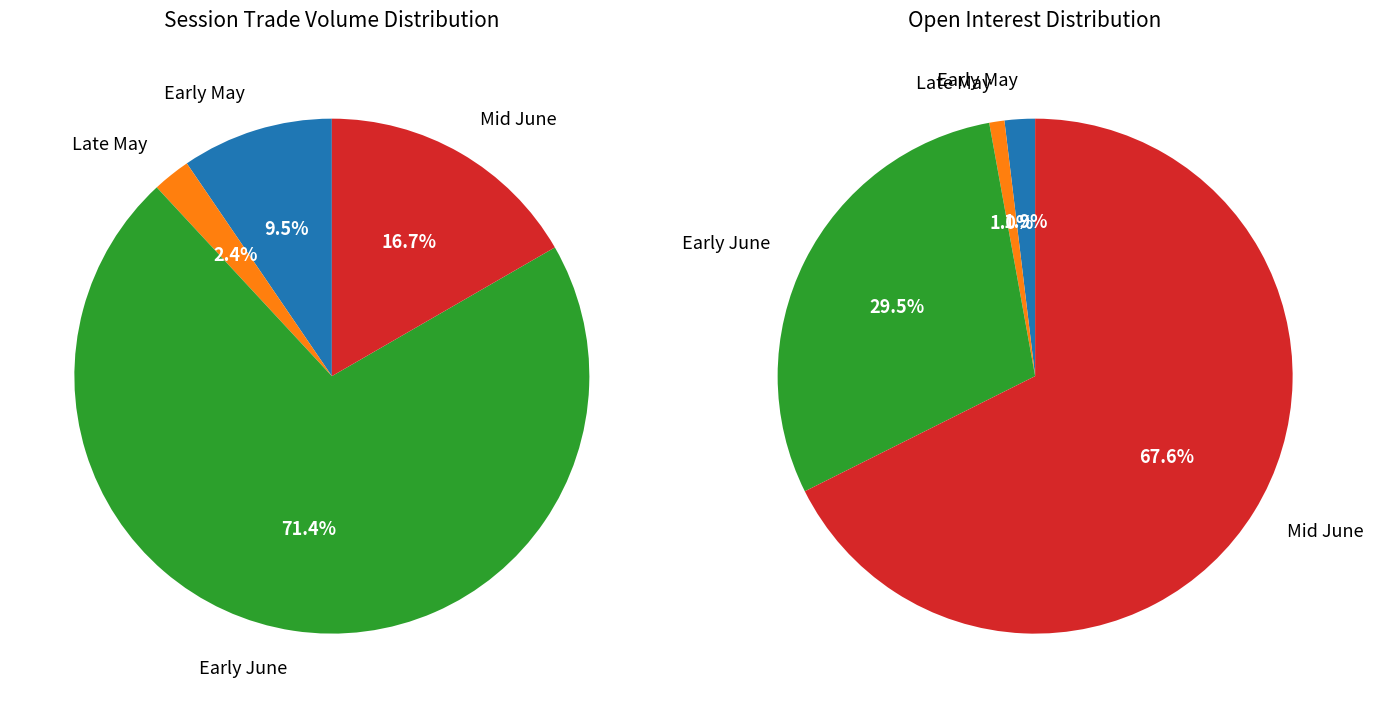

Rank the series by their maximum value, from highest to lowest.

open interest, session trade volume